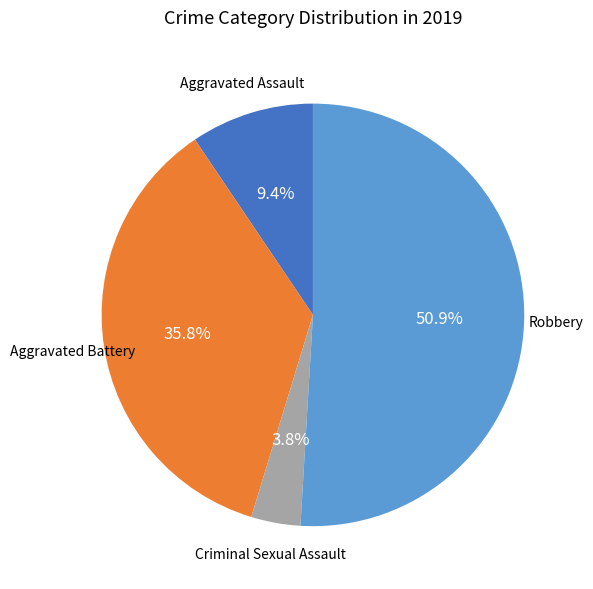

How many segments does this pie chart have?

4